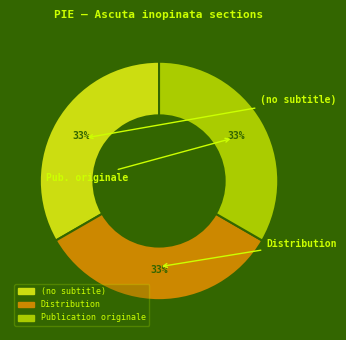

Do (no subtitle) and Publication originale together represent more than half of the pie?

Yes